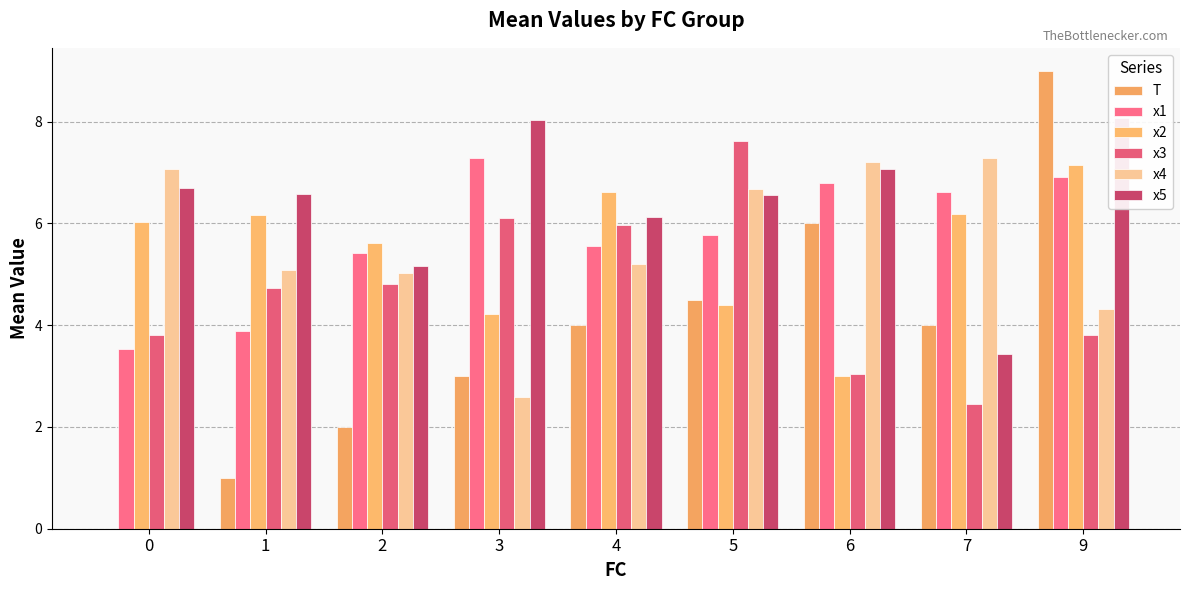

How many data points in x1 are less than 5?

2